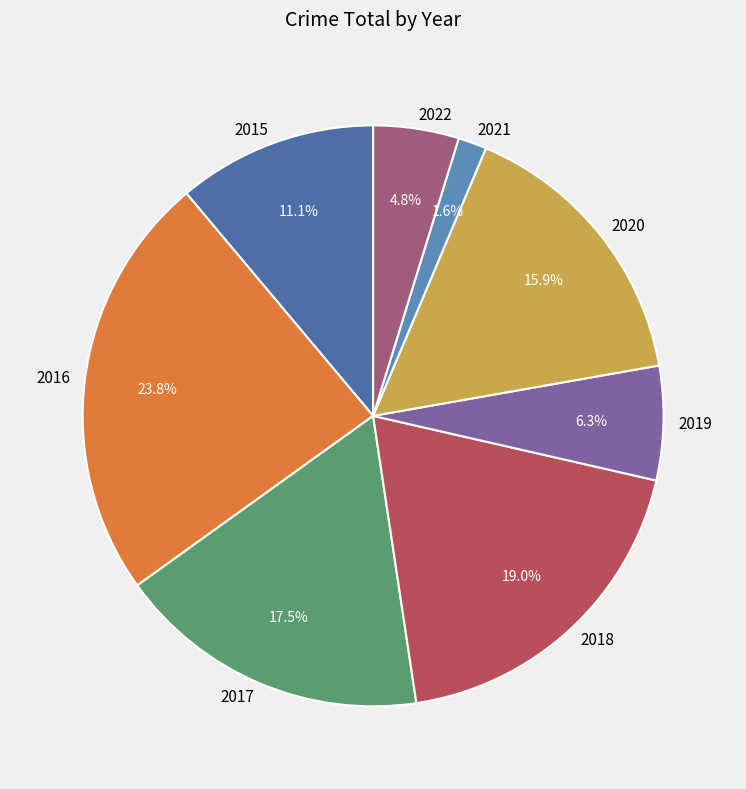

Between 2022 and 2018, which is larger?

2018